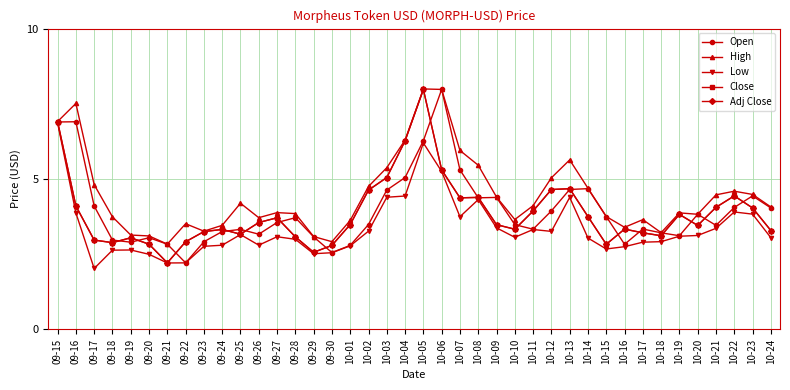

Rank the series at 10-14 from highest to lowest value.

High, Open, Close, Adj Close, Low